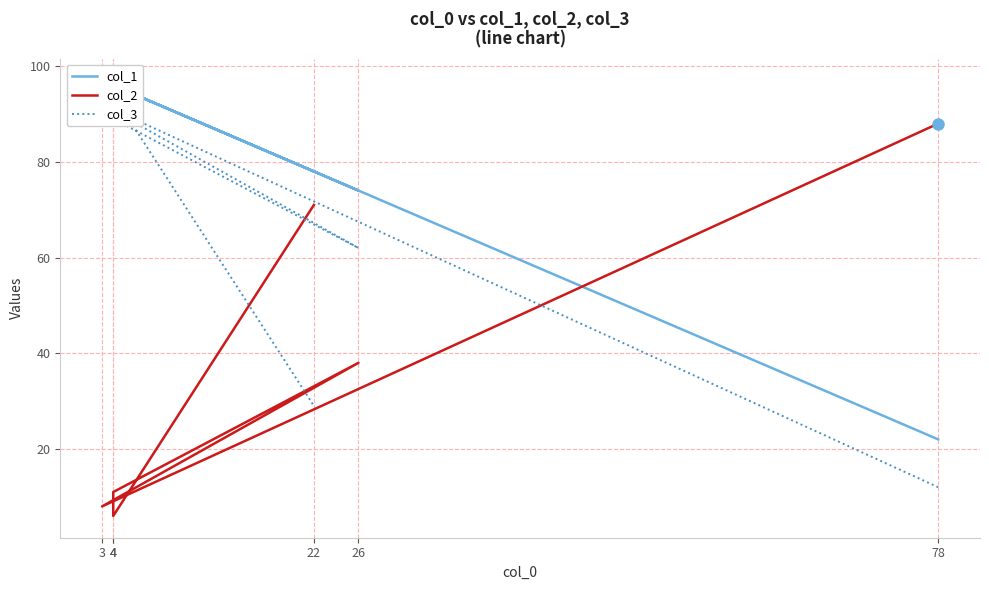

Between 3 and 26, which series saw the biggest shift?

col_2